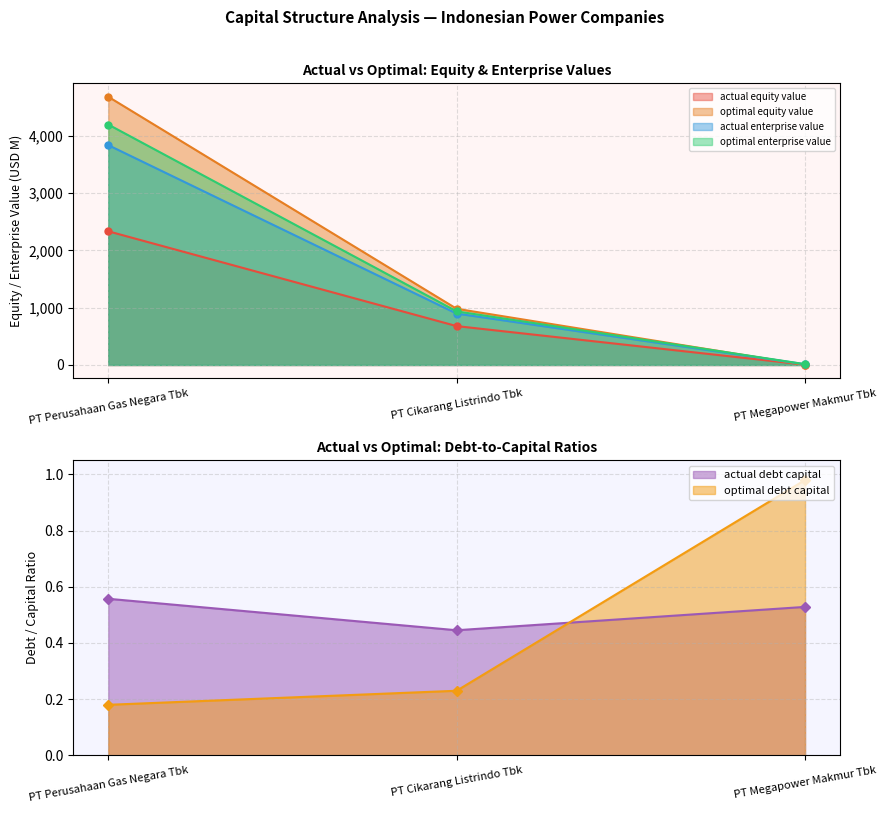

What is the difference between the maximum and minimum values in the optimal_debt_capital series?

0.8